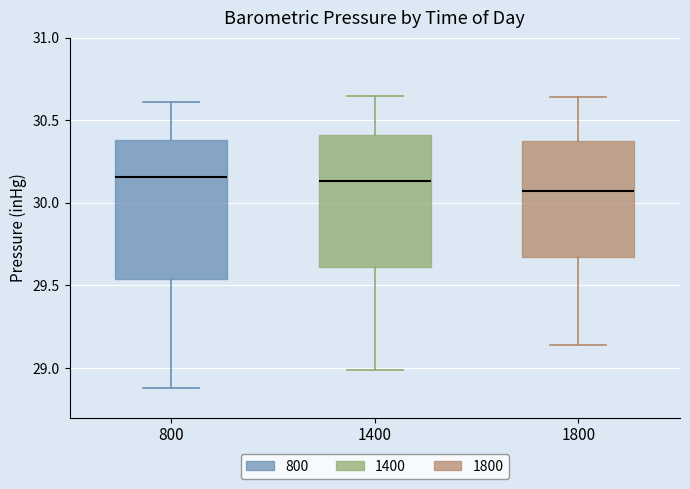

Reading left to right, read every box against the y-axis: the position of its median line, the range the box covers, and the ends of its whiskers. The values are not printed on the chart, so give them approximately, as read against the axis.

800: median 30.15, box 29.55 to 30.40, whiskers 28.90 to 30.60
1400: median 30.15, box 29.60 to 30.40, whiskers 29.00 to 30.65
1800: median 30.05, box 29.70 to 30.40, whiskers 29.15 to 30.65